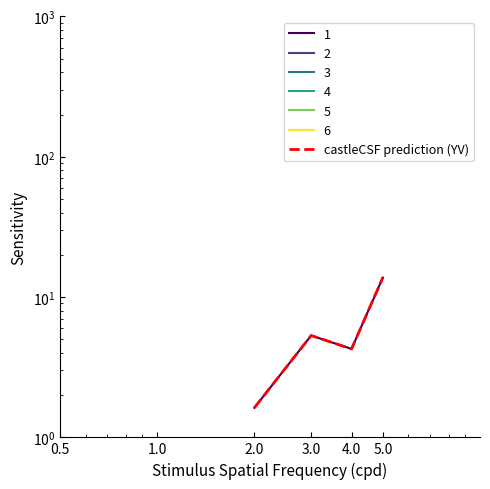

Reading right to left, list all the values displayed in this chart.

13.8	4.3	5.3	1.6